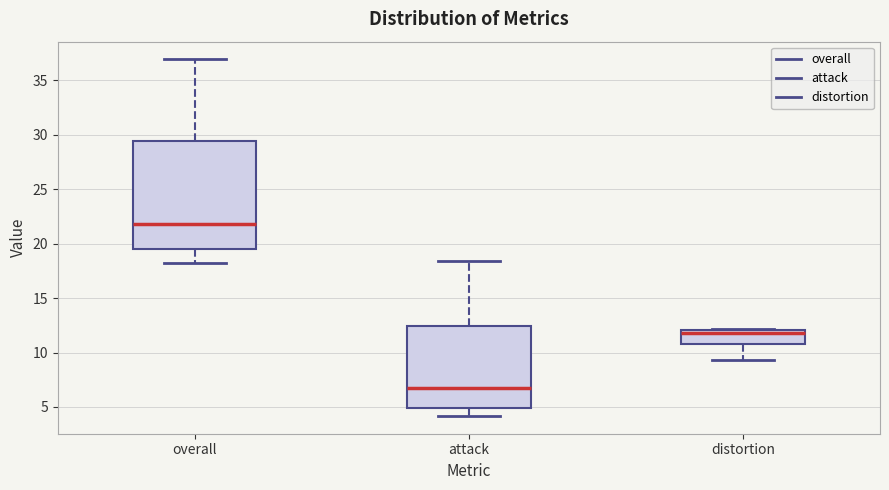

Which box is the tallest, from its lower edge to its upper edge?

overall